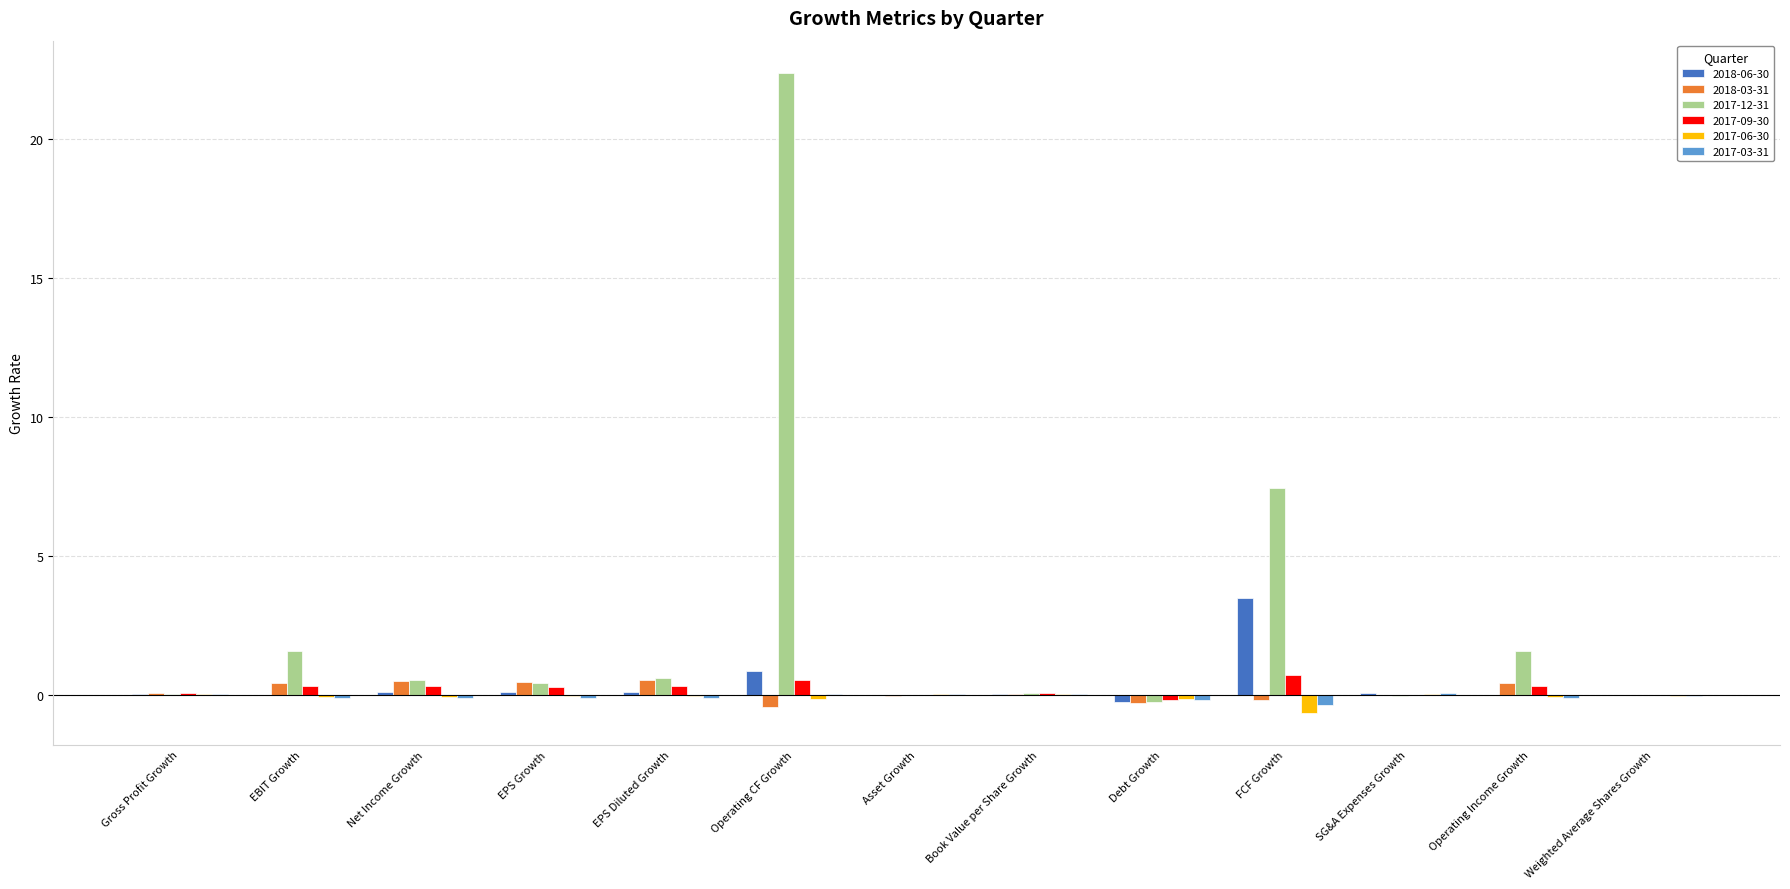

Are the bars horizontal?

No